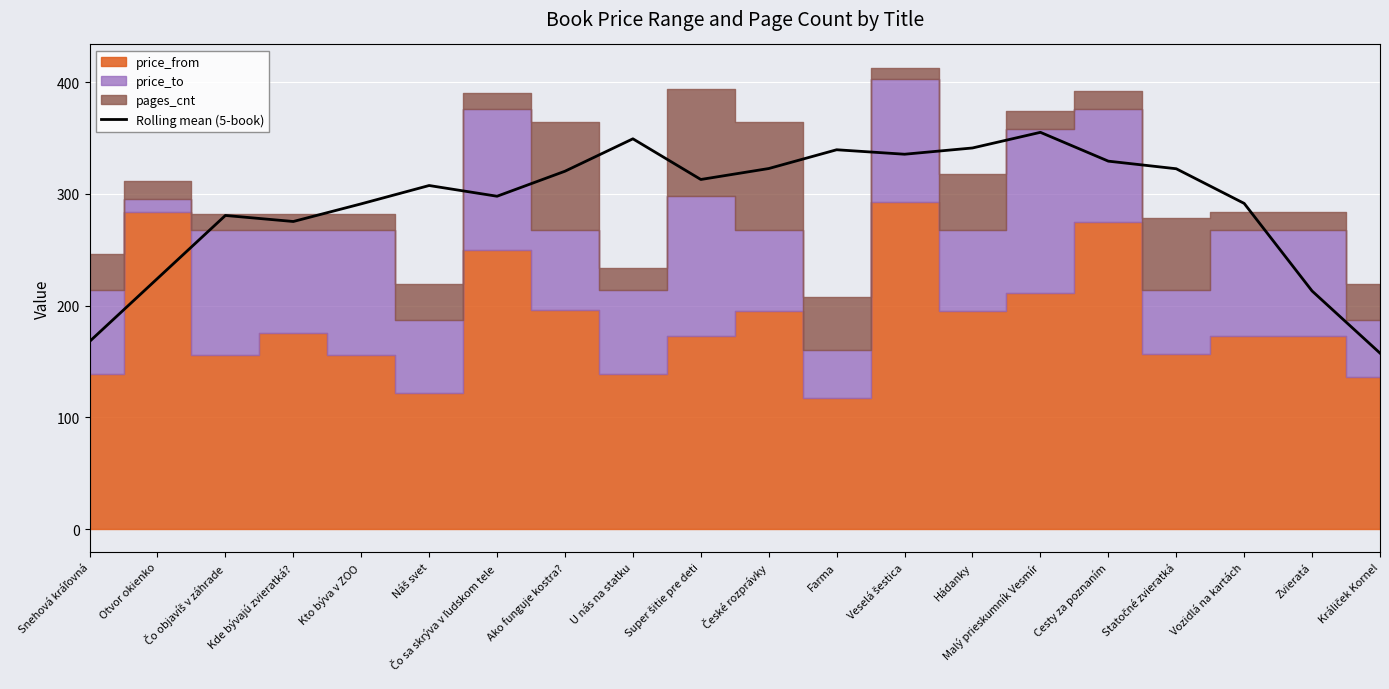

How many values are below 312?

10